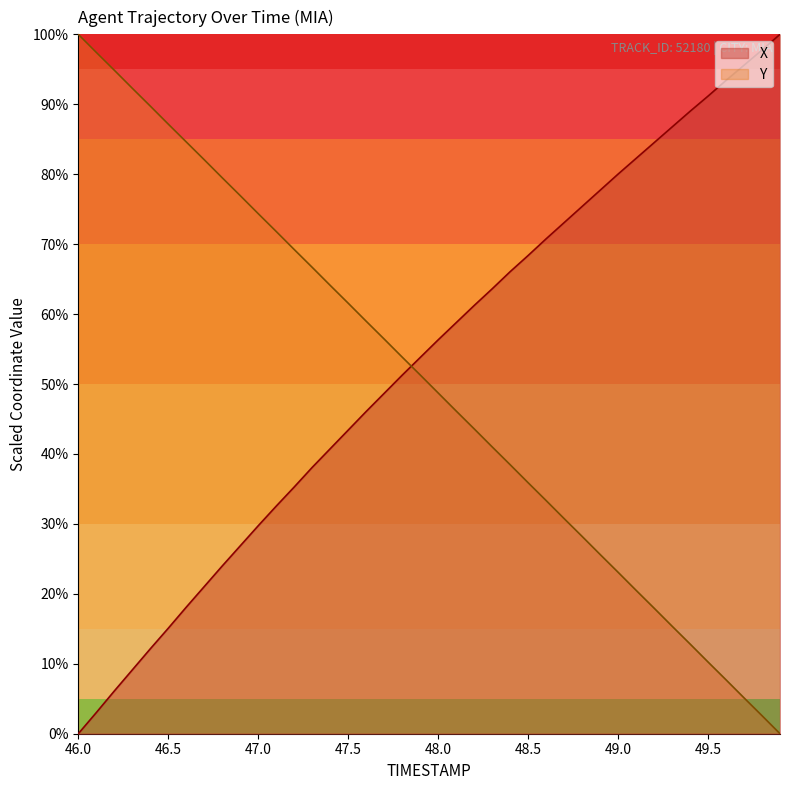

Where does the X series first go above 56?

48.0